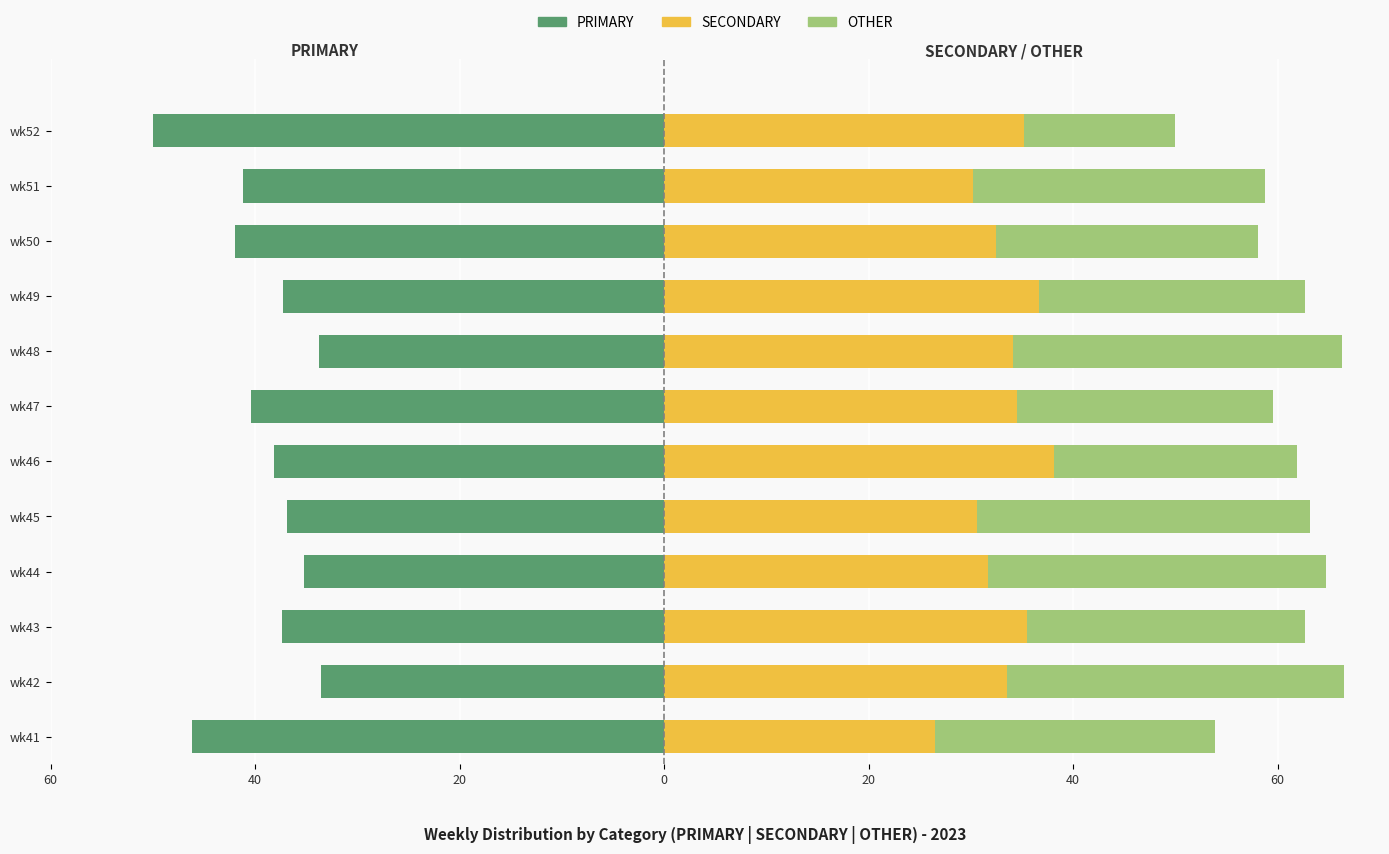

How many bars are there in each group?

3